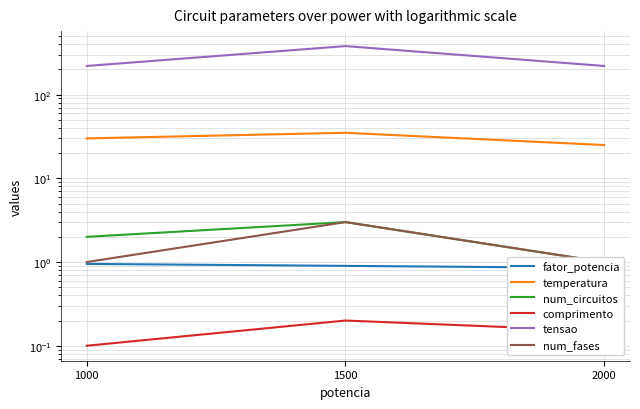

At 1000, list the series in order from largest to smallest.

tensao, temperatura, num_circuitos, num_fases, fator_potencia, comprimento